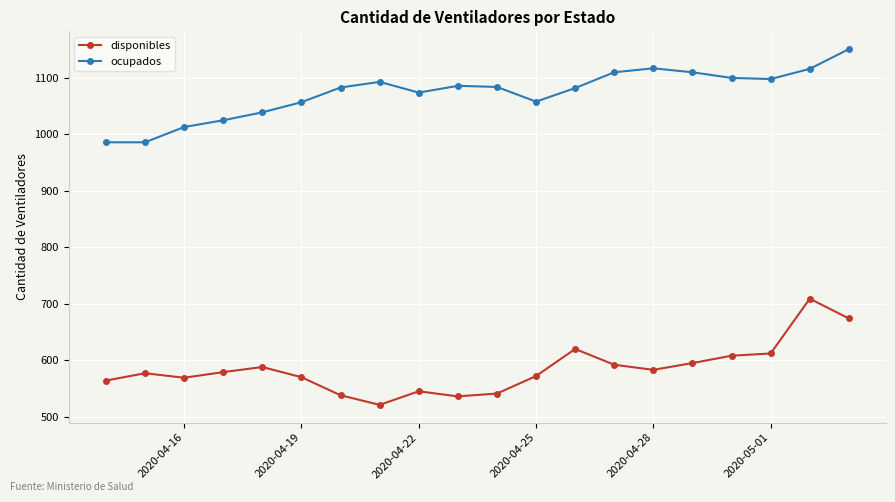

What is the value of the ocupados point at the 8th from the left?

1093